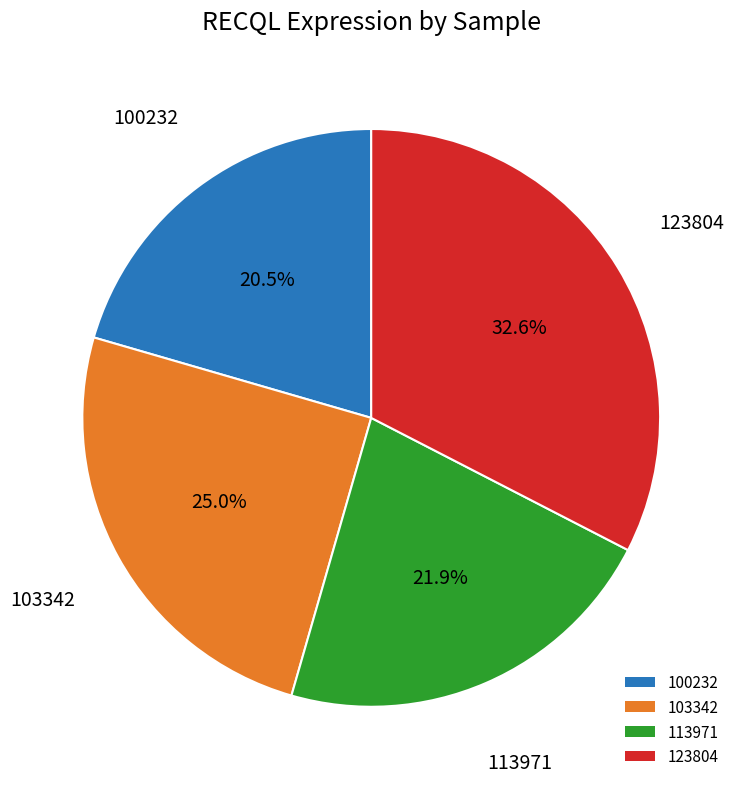

Count the number of slices in the pie.

4